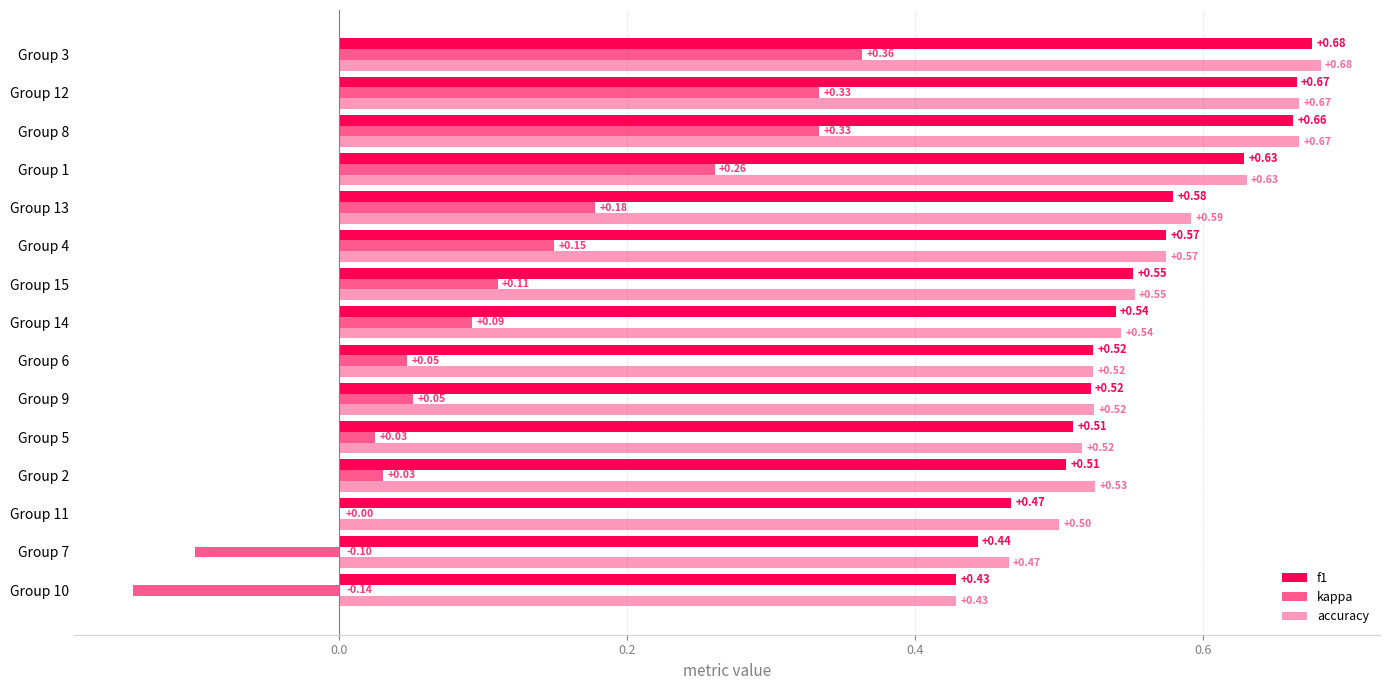

What is the minimum value shown in the chart?

-0.1